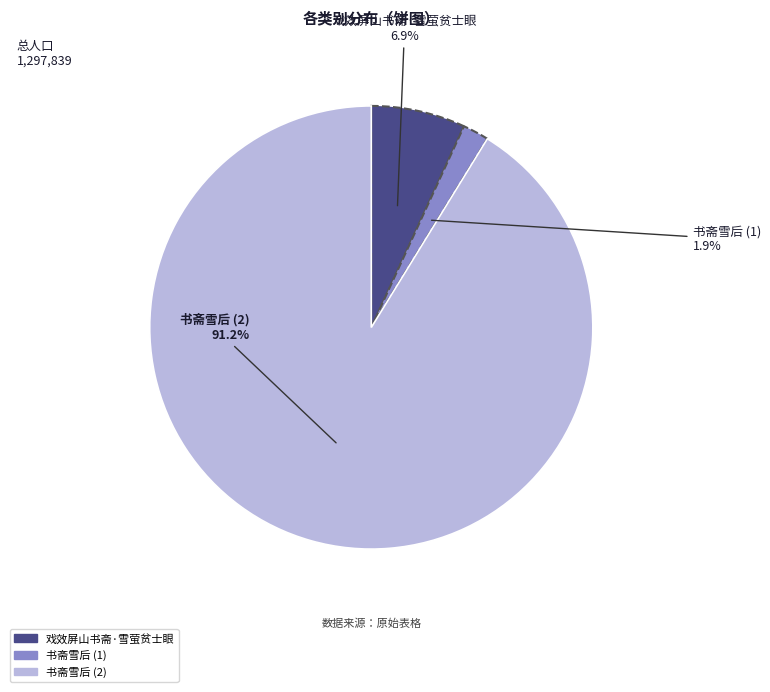

Which has a higher value, 书斋雪后 (2) or 戏效屏山书斋·雪萤贫士眼?

书斋雪后 (2)